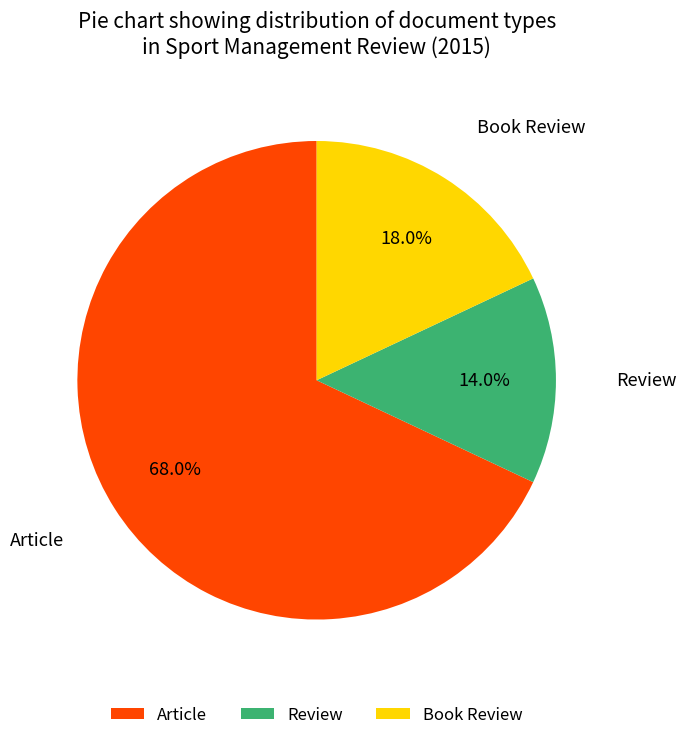

Which has a higher value, Review or Article?

Article